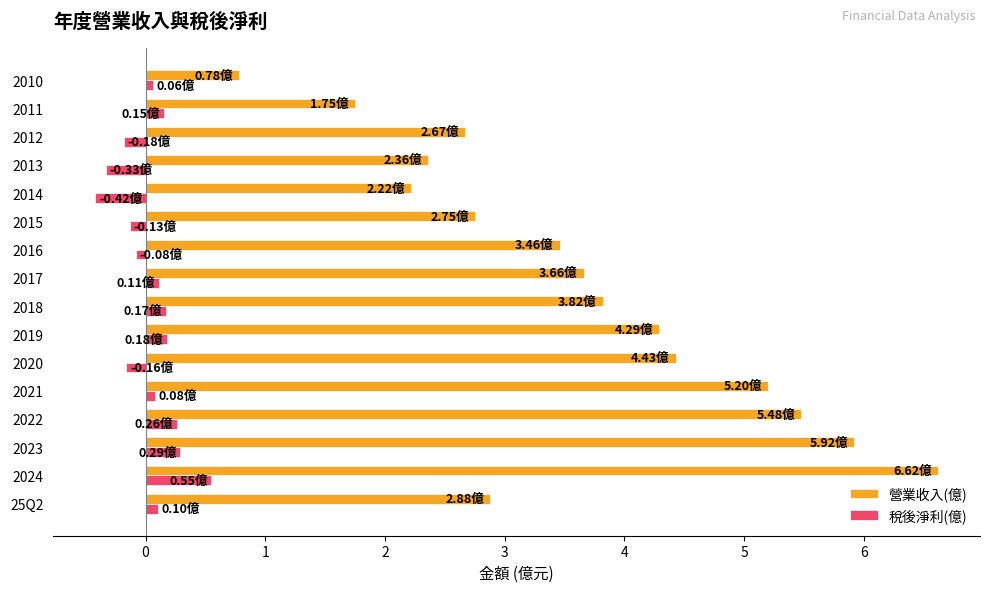

Which series has the largest total across all categories?

營業收入(億)